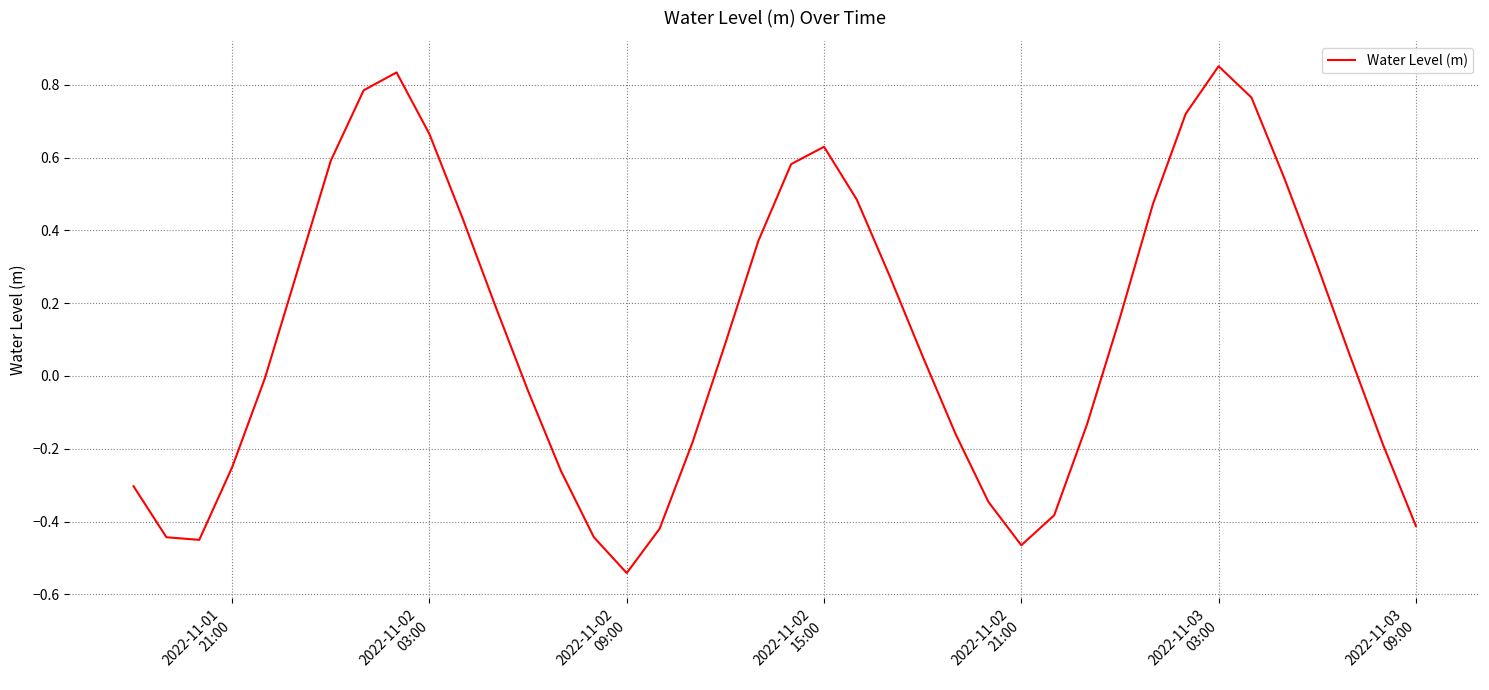

What is the difference between the maximum and minimum values?

1.4